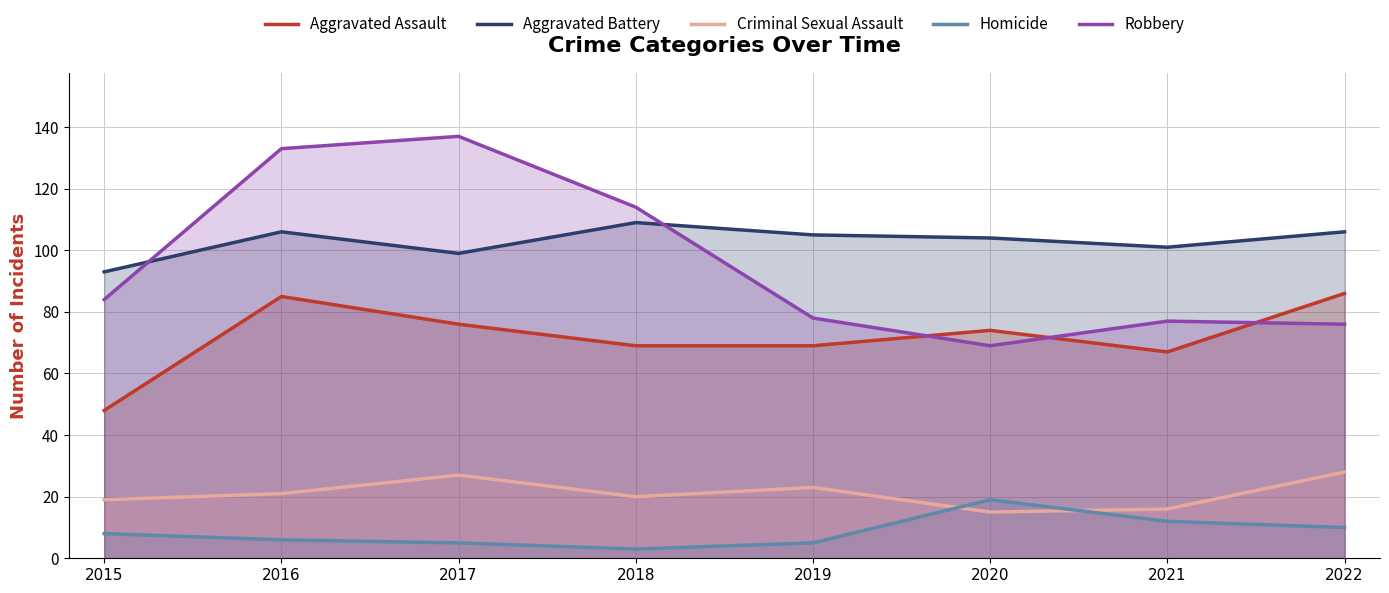

At which category does Criminal Sexual Assault reach its first local peak?

2017